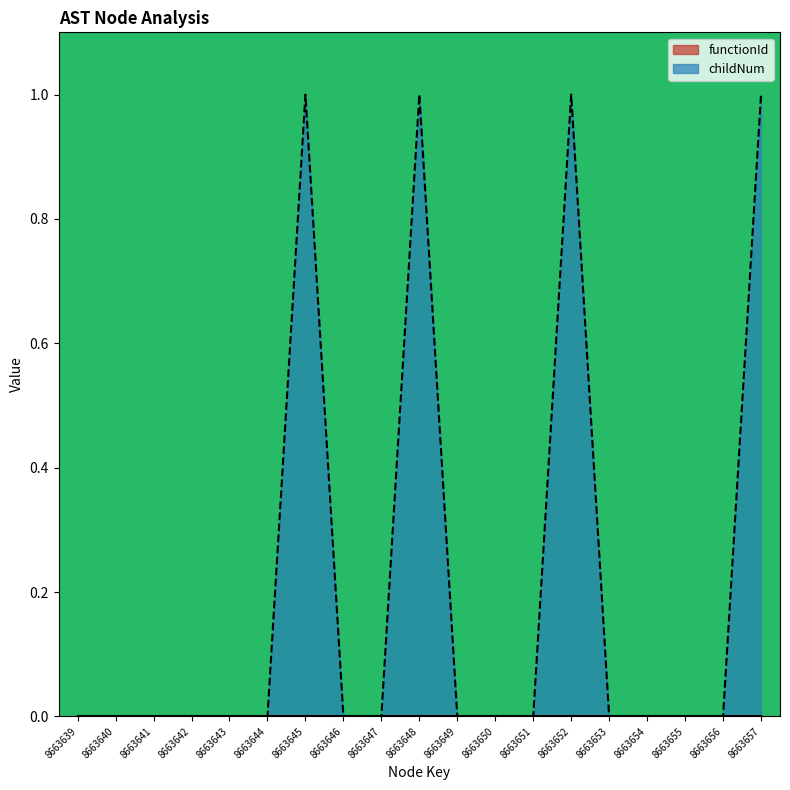

List the labels in order of value, largest first.

8663645, 8663648, 8663652, 8663657, 8663639, 8663640, 8663641, 8663642, 8663643, 8663644, 8663646, 8663647, 8663649, 8663650, 8663651, 8663653, 8663654, 8663655, 8663656